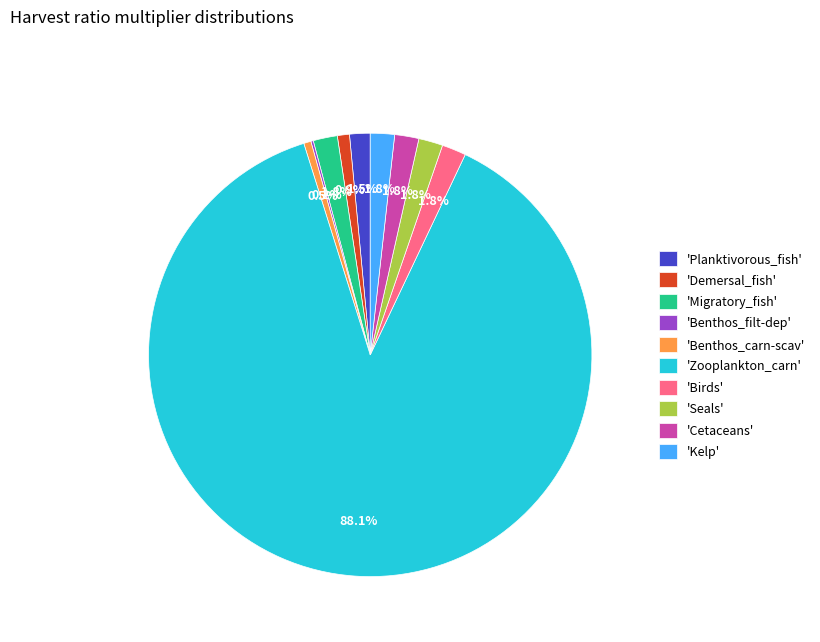

Does any single category account for the majority?

Yes